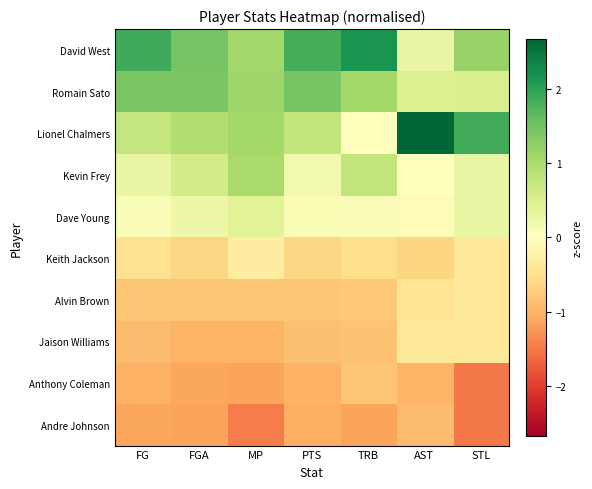

Which series has the largest total across all categories?

David West